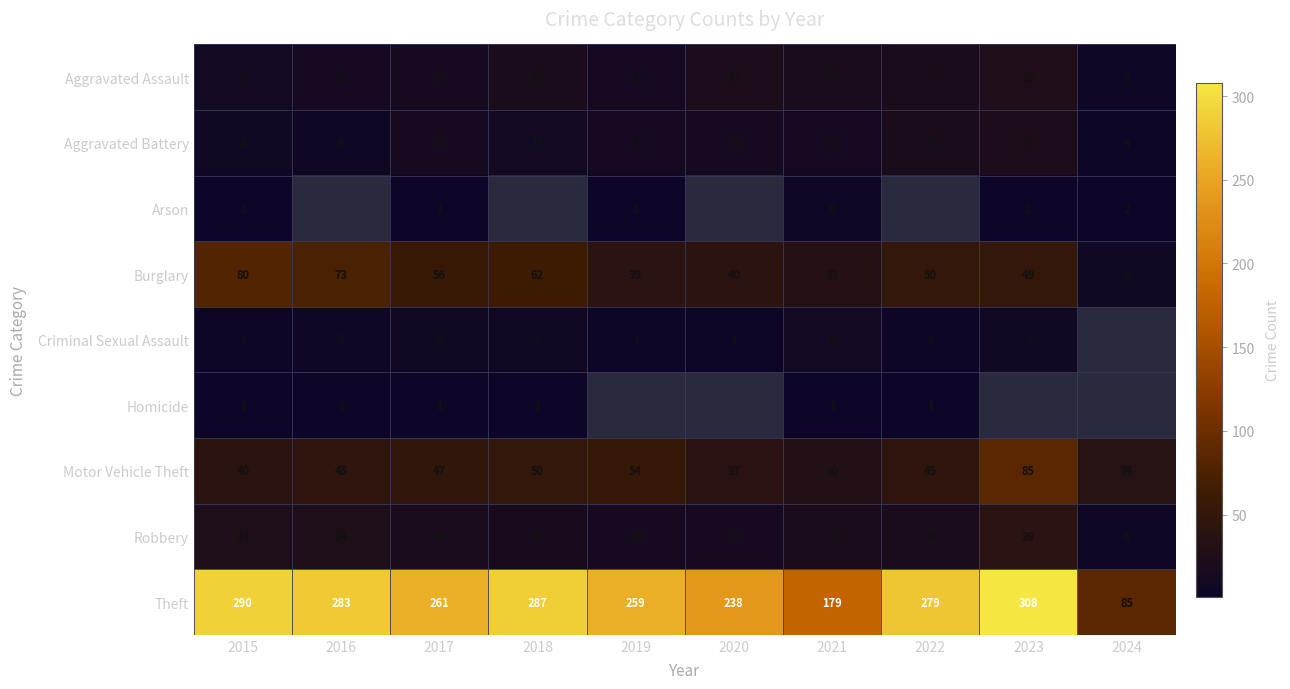

How many data points in Robbery are less than 18?

4